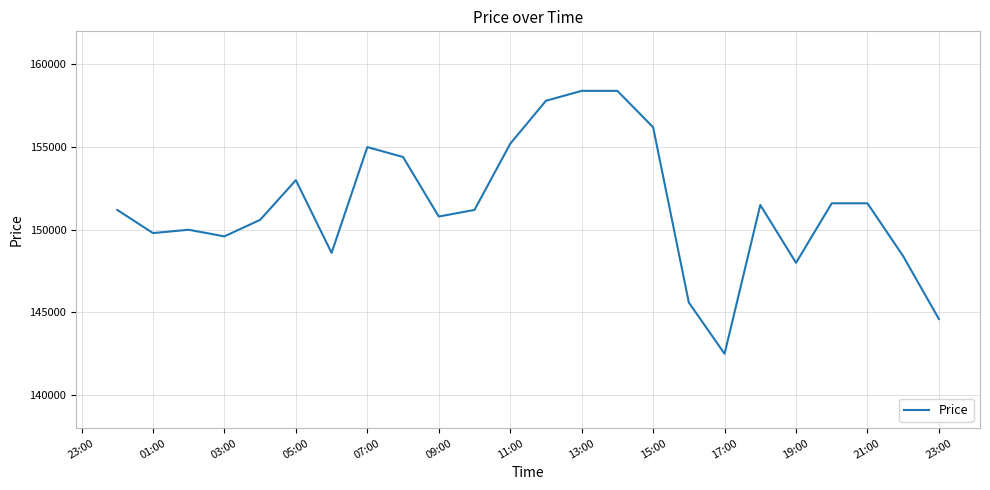

What is the minimum value shown in the chart?

142500